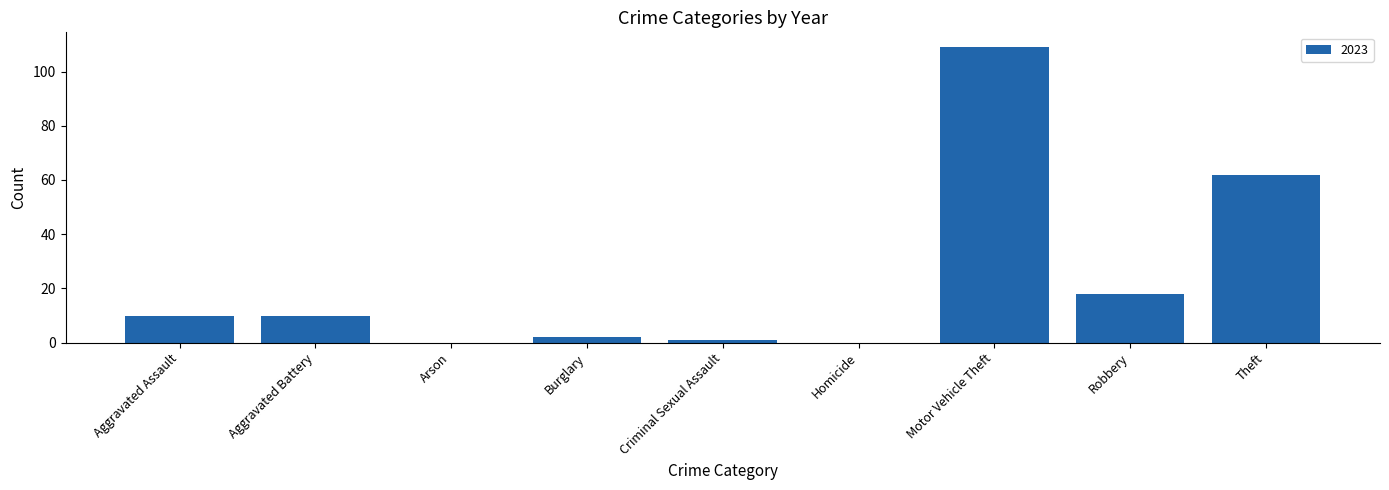

What is the change in value from Homicide to Theft?

+62